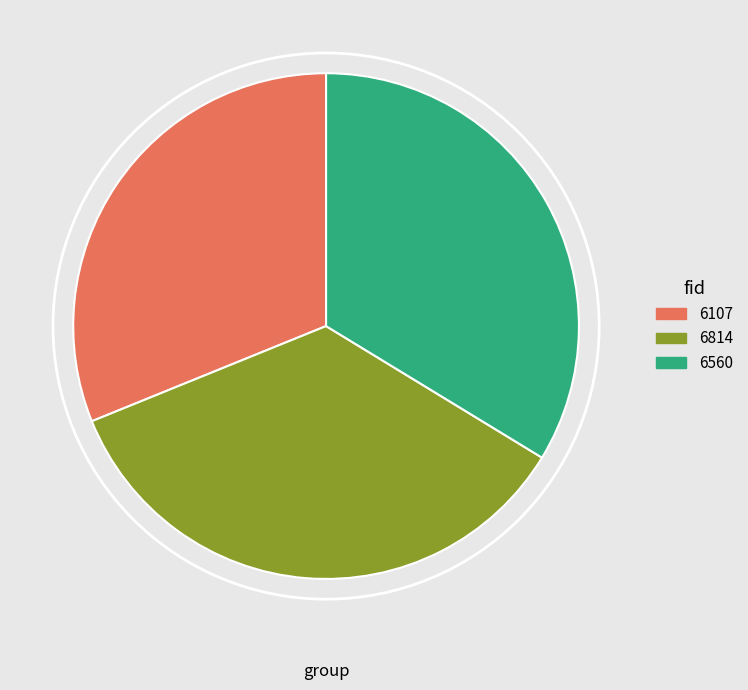

True or false: 6107 accounts for 22% of the total.

False